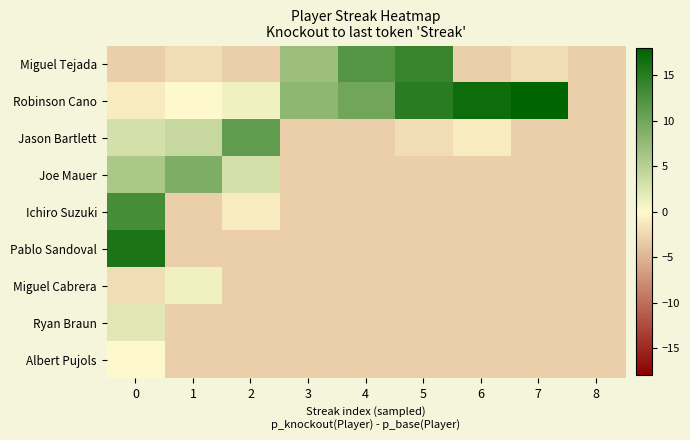

Rank the series by their maximum value, from highest to lowest.

Robinson Cano, Pablo Sandoval, Miguel Tejada, Ichiro Suzuki, Jason Bartlett, Joe Mauer, Ryan Braun, Miguel Cabrera, Albert Pujols